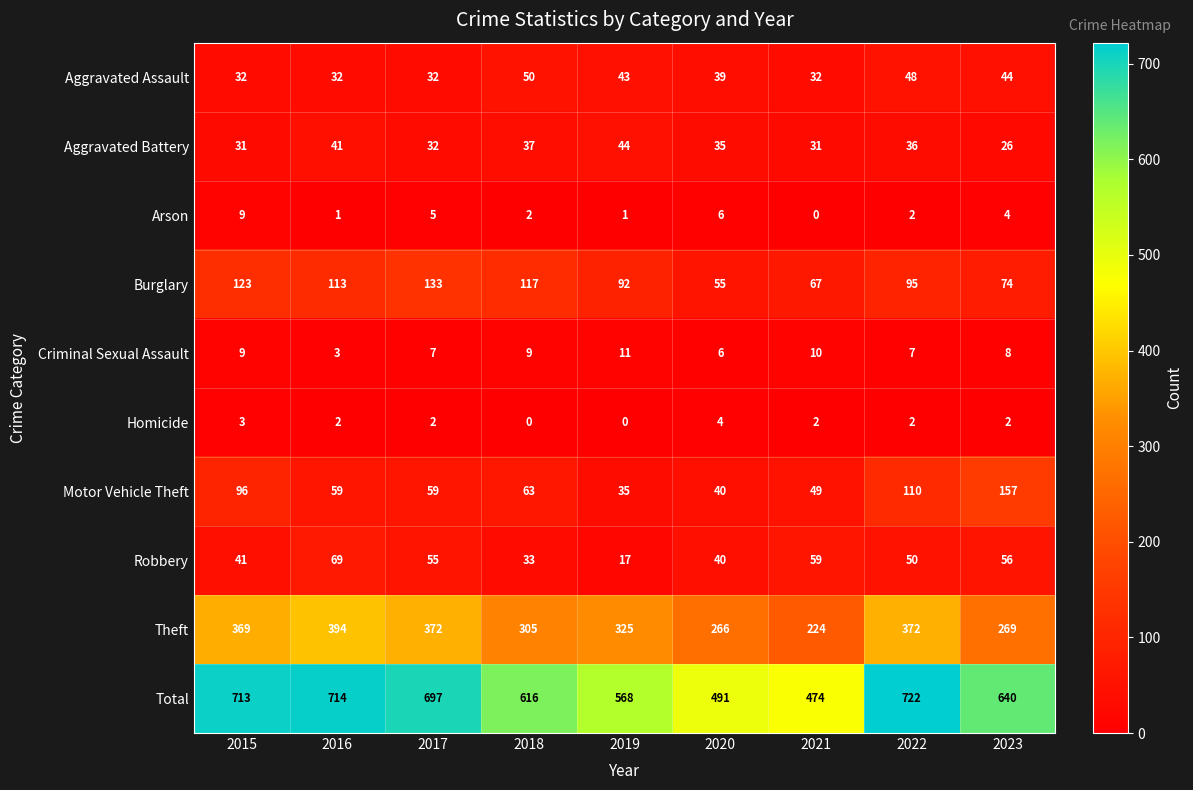

Between 2016 and 2017, which series saw the biggest shift?

Theft